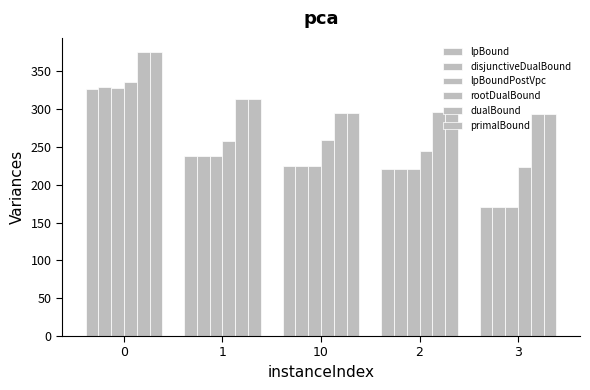

Reading right to left, extract all data points from this chart.

lpBound: 170.5	220.3	224.7	238.4	326.9
disjunctiveDualBound: 170.5	220.3	224.7	238.4	329.0
lpBoundPostVpc: 170.5	220.3	224.7	238.4	327.5
rootDualBound: 223.0	244.3	258.8	257.3	335.6
dualBound: 293.2	295.7	295.1	313.0	375.5
primalBound: 293.2	295.7	295.2	313.0	375.5